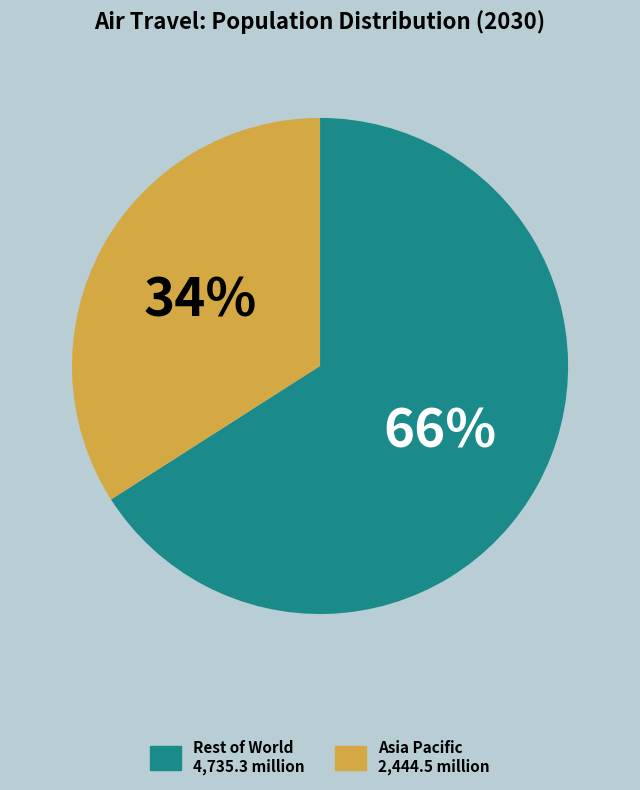

To the nearest percent, what is the average slice percentage?

50%